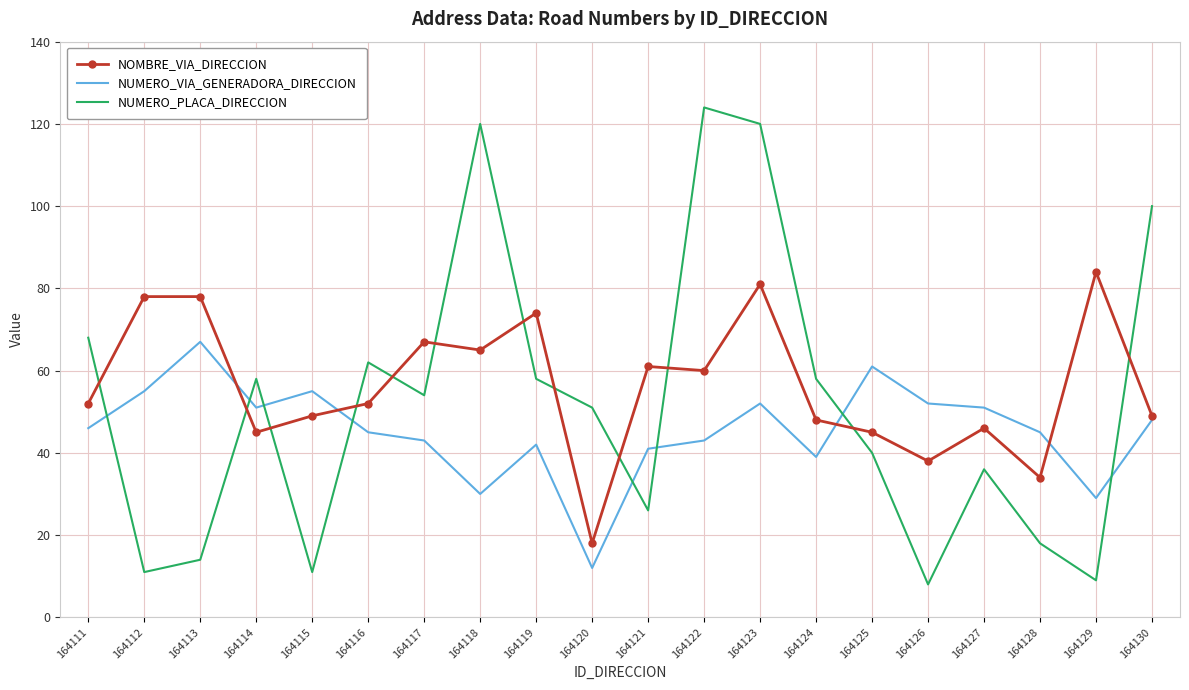

The value of NUMERO_VIA_GENERADORA_DIRECCION at 164129 is 29. True or false?

True